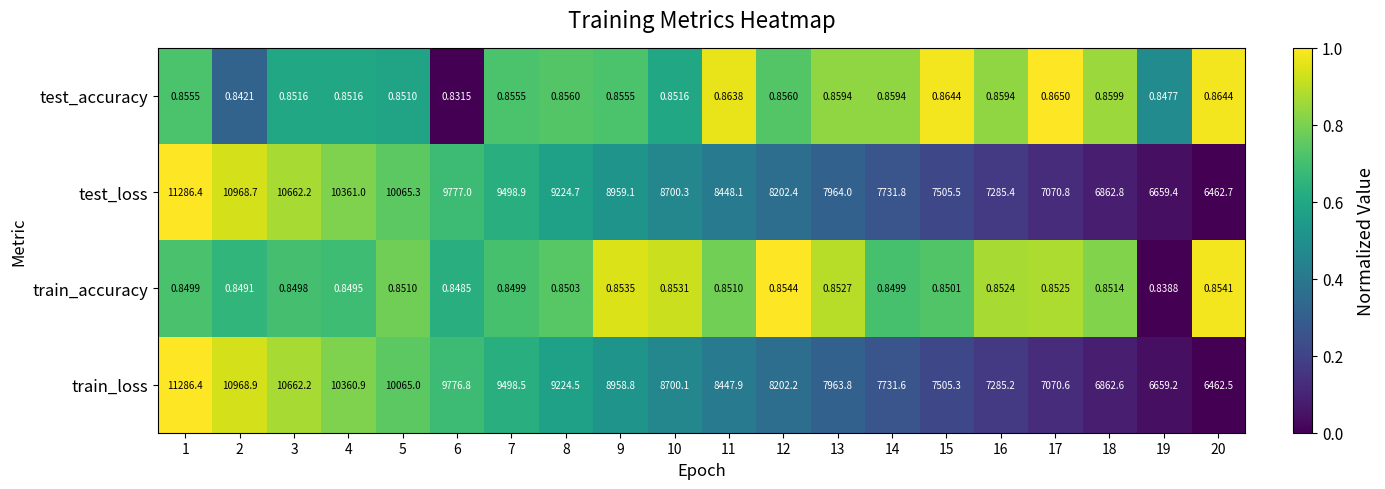

At 11, list the series in order from largest to smallest.

test_loss, train_loss, test_accuracy, train_accuracy